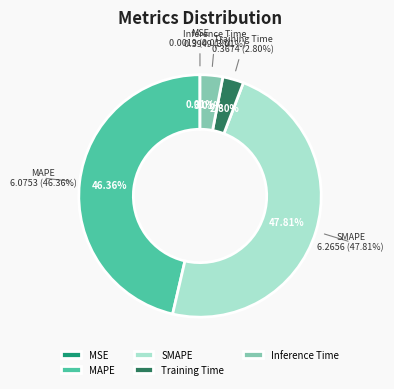

True or false: Inference Time accounts for 3% of the total.

True